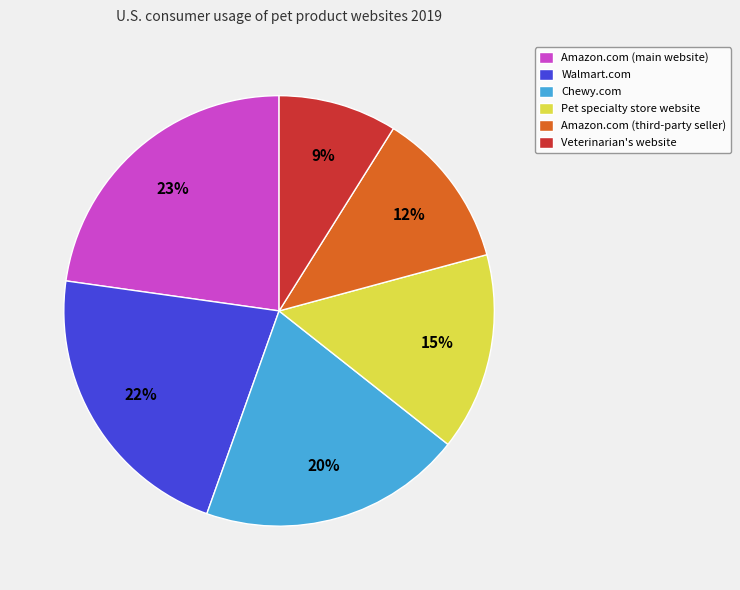

The Amazon.com (main website) slice represents 23% of the pie. True or false?

True